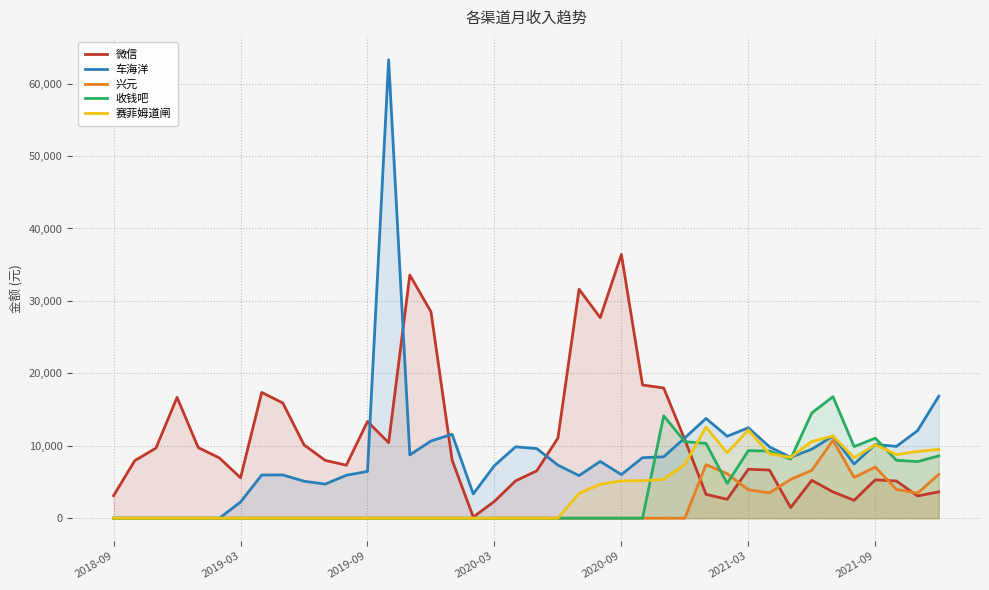

List the series in order of their peak value, highest first.

车海洋, 微信, 收钱吧, 赛菲姆道闸, 兴元